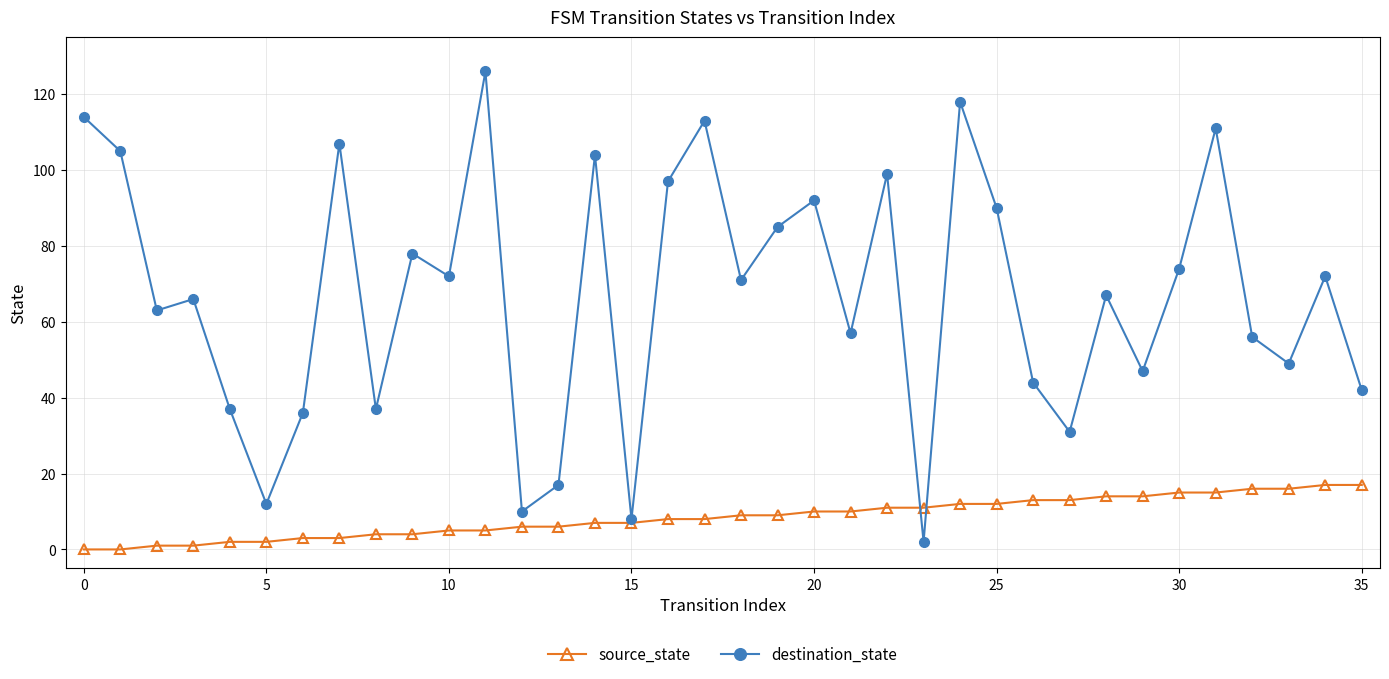

Reading left to right, what are all the values shown in this chart?

source_state: 0	0	1	1	2	2	3	3	4	4	5	5	6	6	7	7	8	8	9	9	10	10	11	11	12	12	13	13	14	14	15	15	16	16	17	17
destination_state: 114	105	63	66	37	12	36	107	37	78	72	126	10	17	104	8	97	113	71	85	92	57	99	2	118	90	44	31	67	47	74	111	56	49	72	42